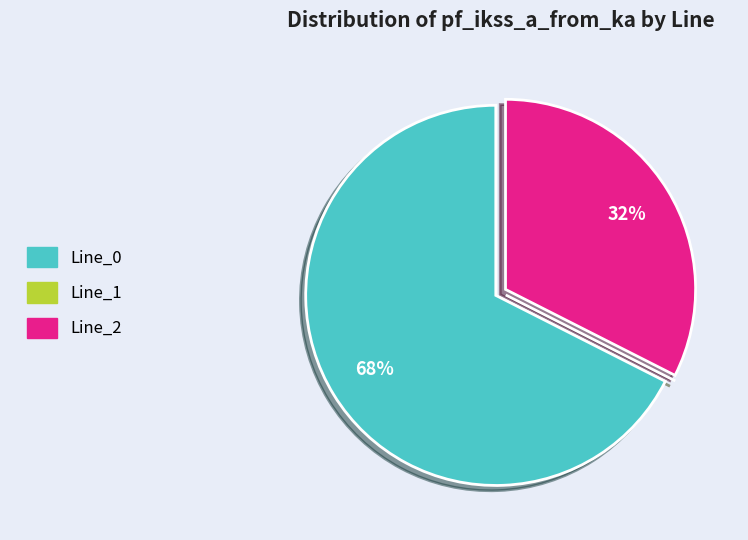

Between Line_2 and Line_0, which is larger?

Line_0